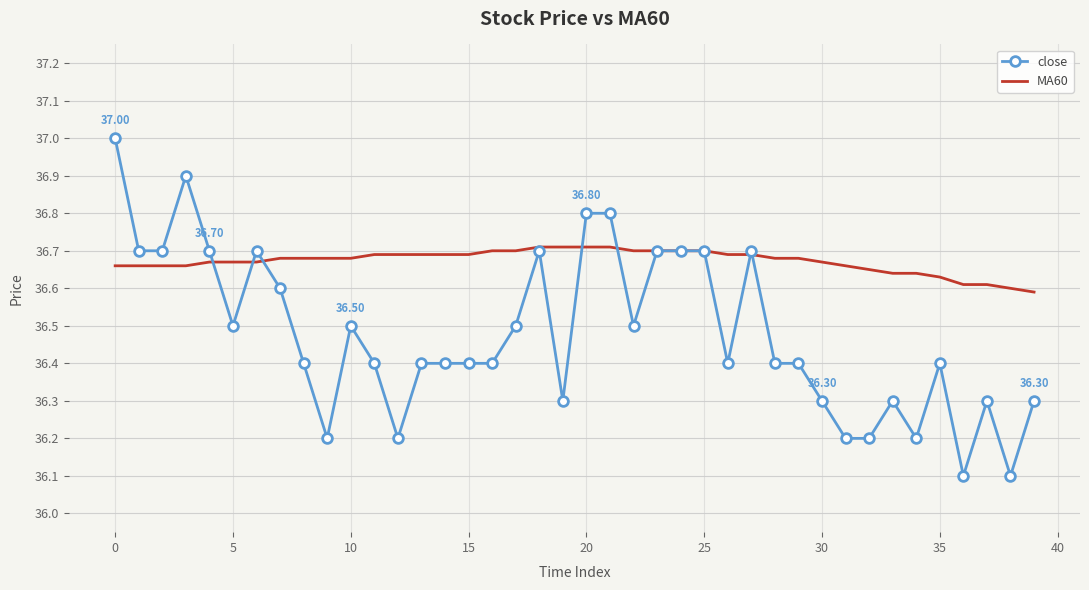

Which series has the largest total across all categories?

MA60